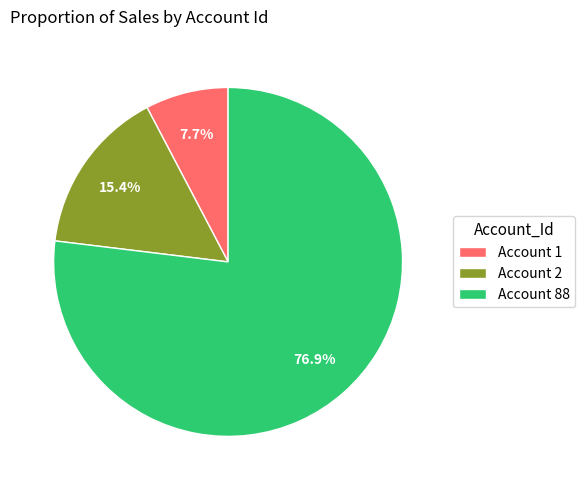

Rank the categories by value from lowest to highest.

Account 1, Account 2, Account 88